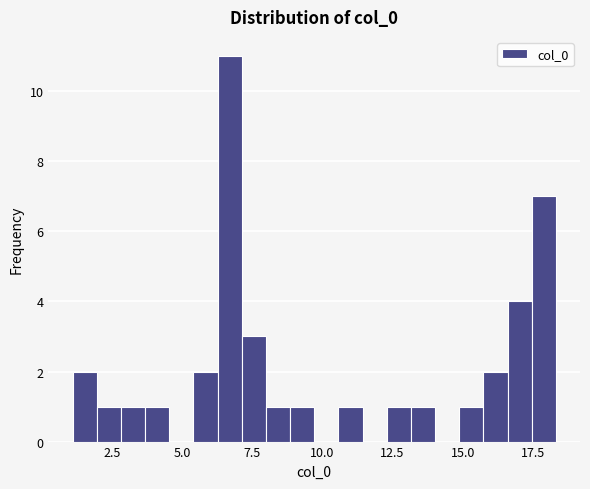

Around what value on the x-axis is the tallest bar? Give the approximate position of its centre, as read against the axis.

6.5